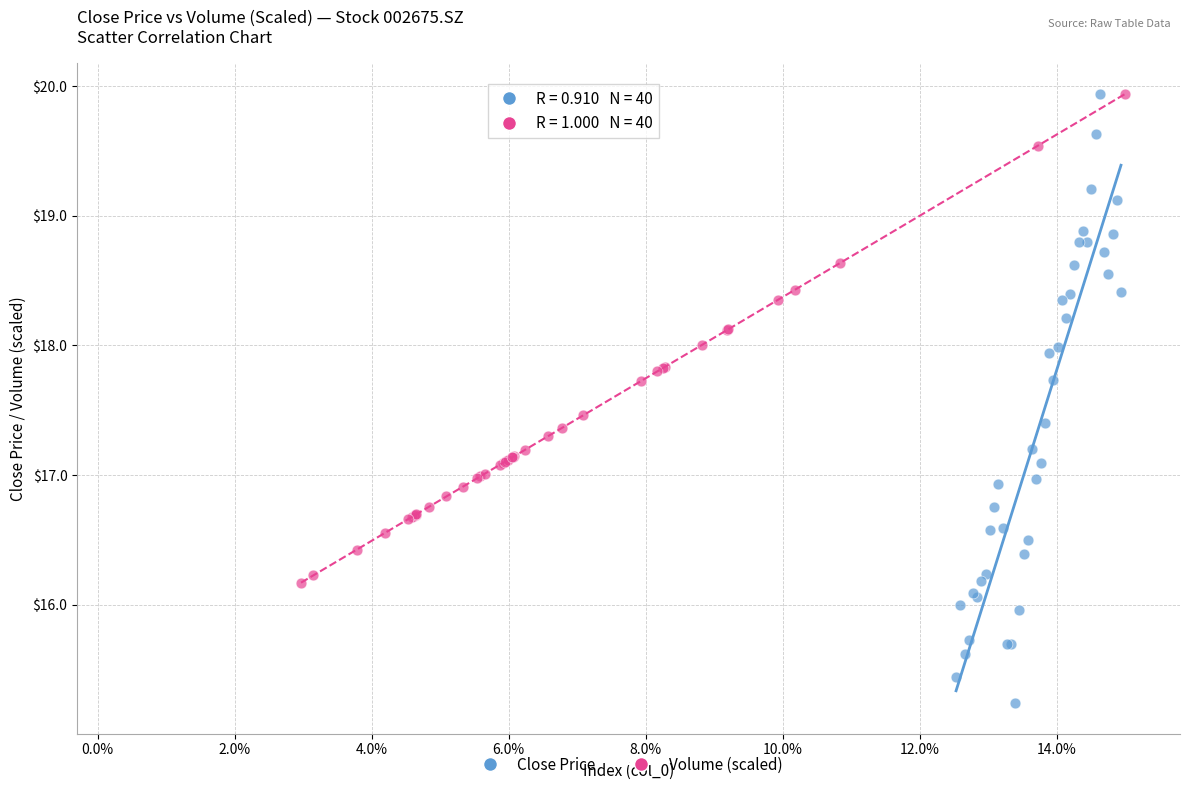

Which series has the widest spread of Y values?

Close Price